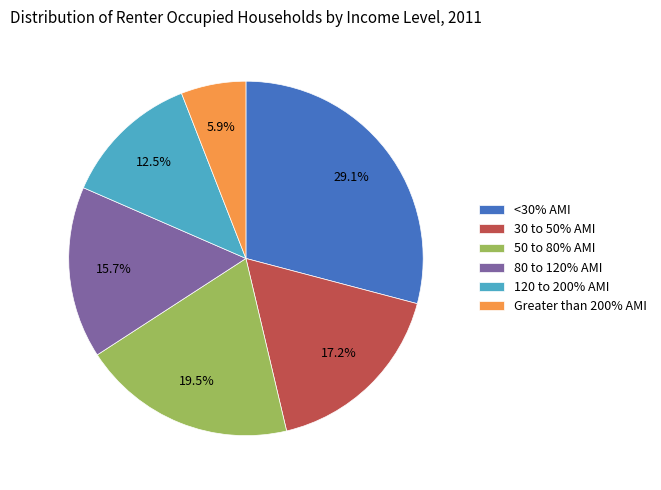

Between 80 to 120% AMI and <30% AMI, which is larger?

<30% AMI